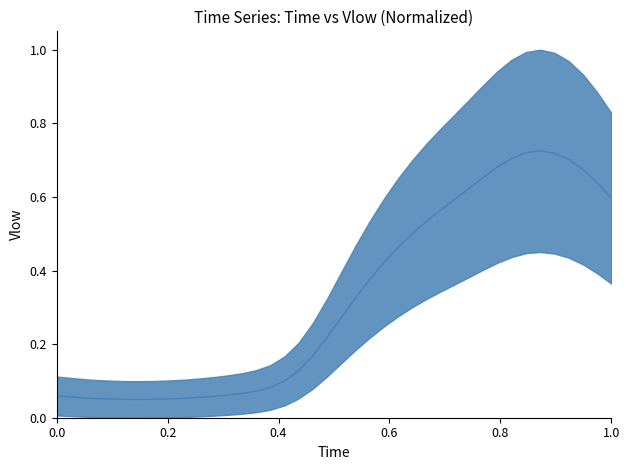

What is the value of the 38th point from the left?

0.7